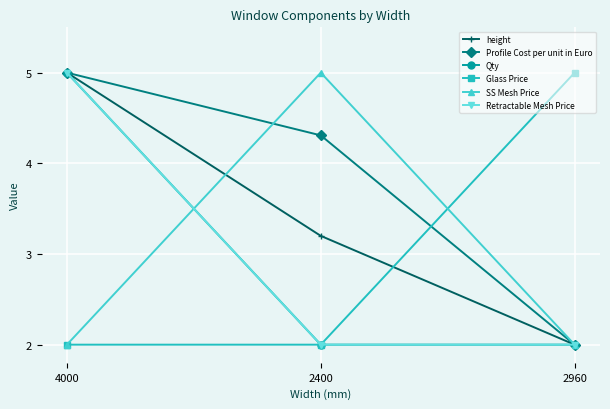

Is the value of Retractable Mesh Price at 2400 greater than the value of Glass Price at 2400?

No